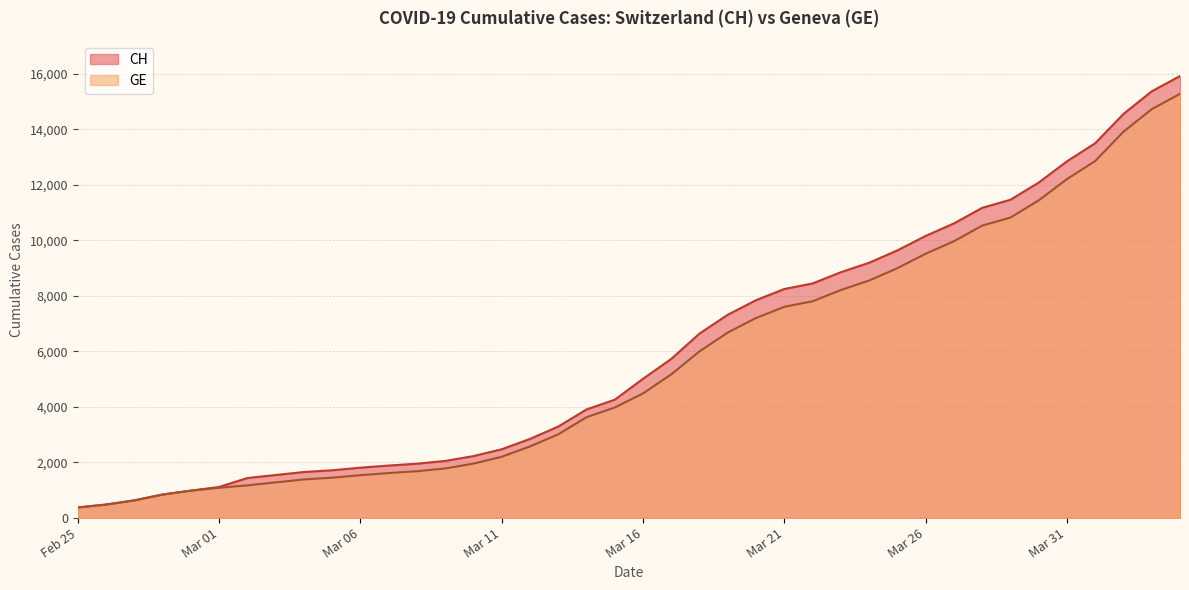

What is the highest value of the CH series?

15926